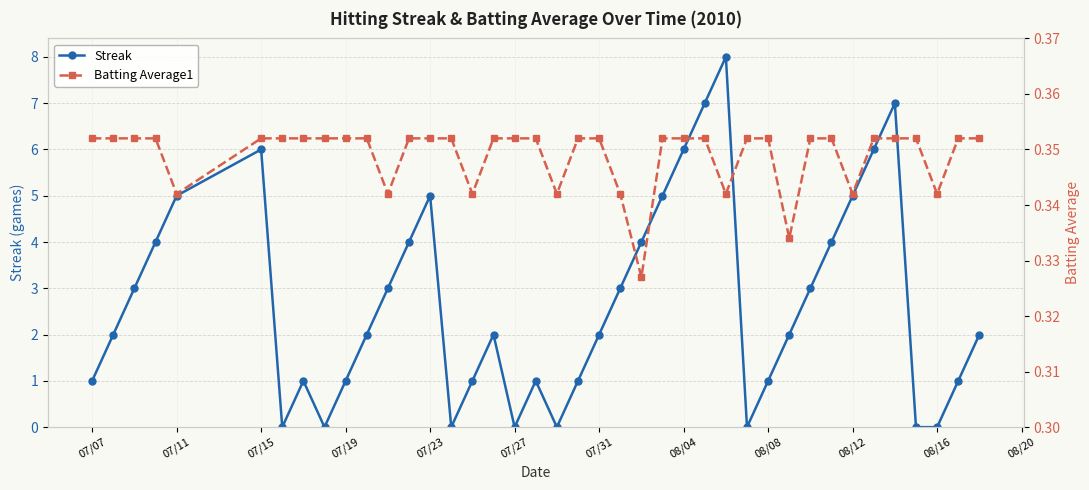

What is the sum of all Batting Average1 values?

14.0